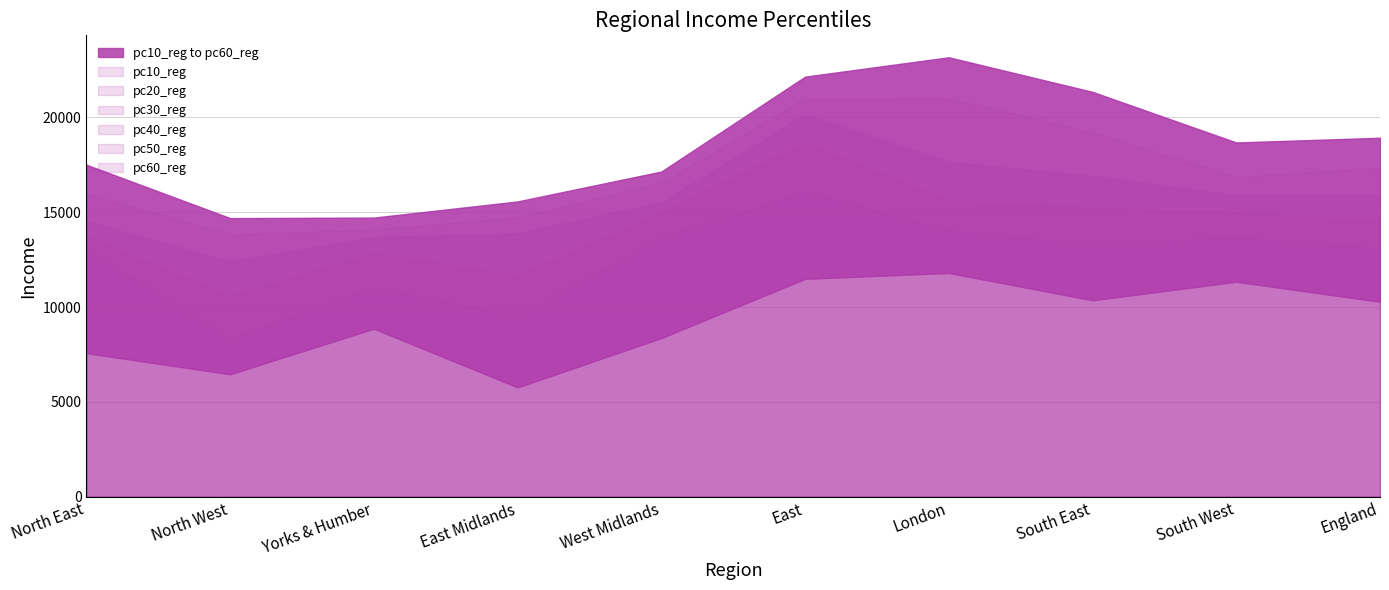

What are all the series names shown in the legend?

pc10_reg, pc20_reg, pc30_reg, pc40_reg, pc50_reg, pc60_reg